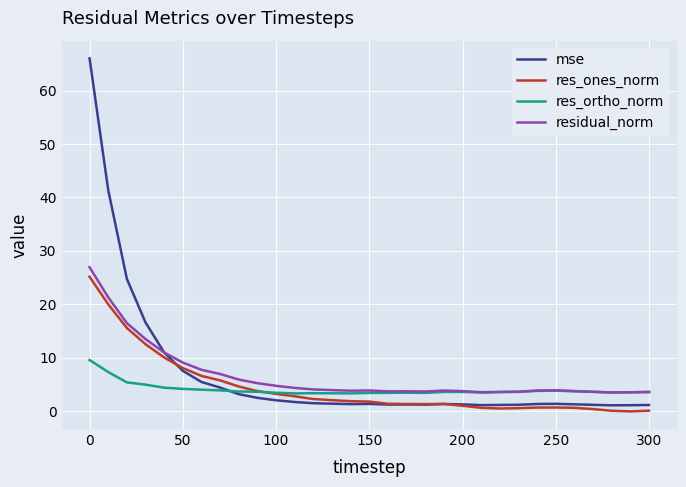

Which series has the widest spread of values?

mse